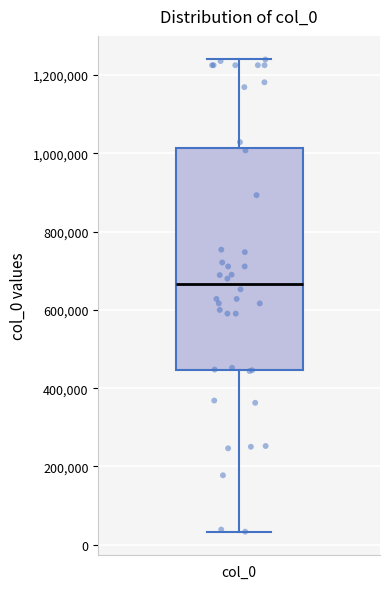

Read this box plot against the y-axis: the position of the median line, the range covered by the box, and the ends of both whiskers. The values are not printed on the chart, so give them approximately, as read against the axis.

median 660000, box 440000 to 1020000, whiskers 40000 to 1240000